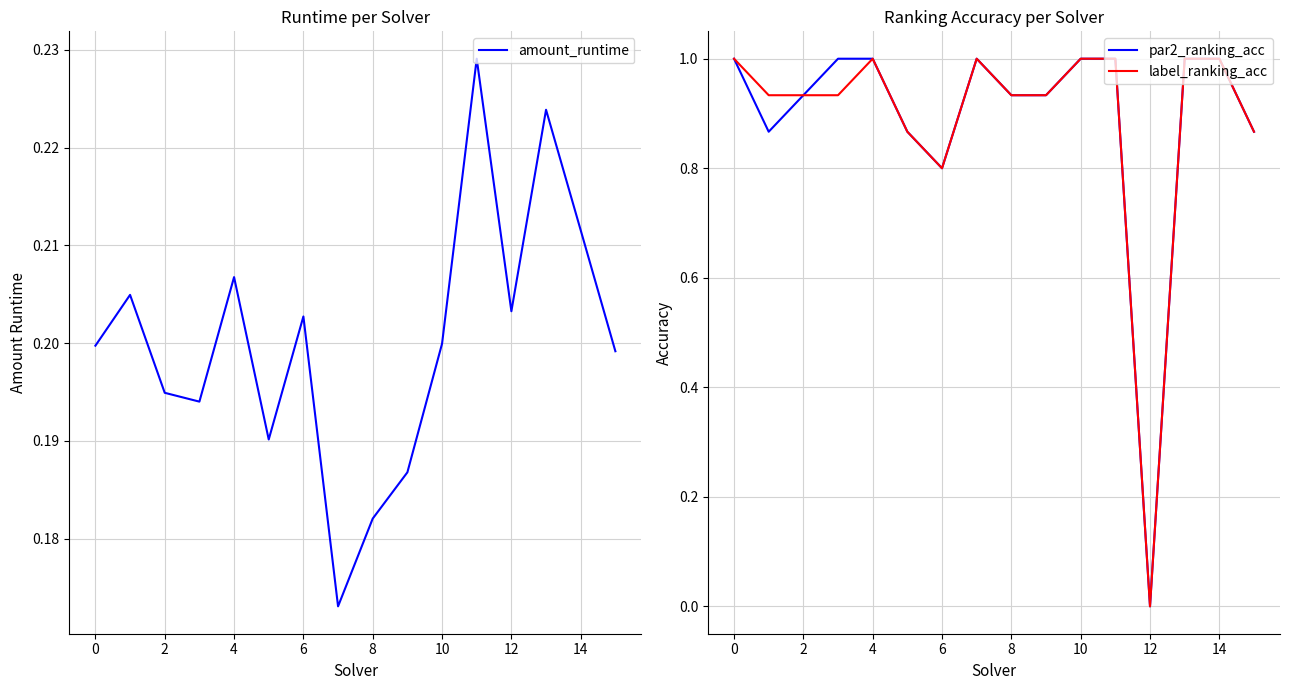

At which label does par2_ranking_acc reach its minimum?

12